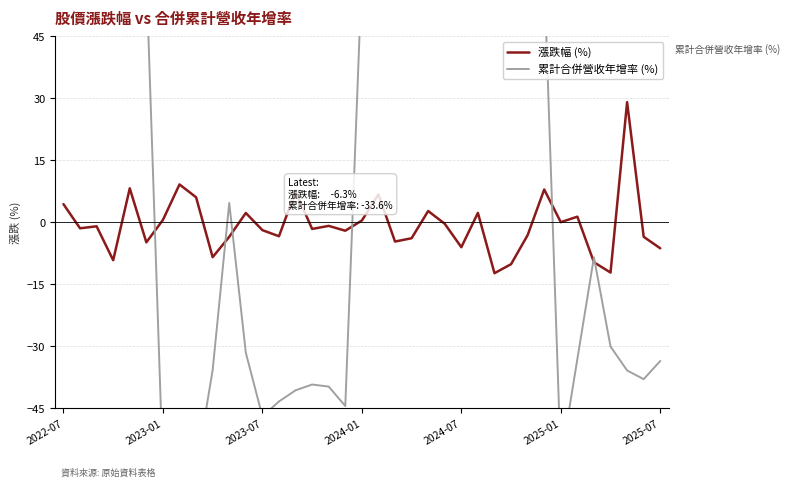

What is the difference between the highest and lowest values at 33?

17.9